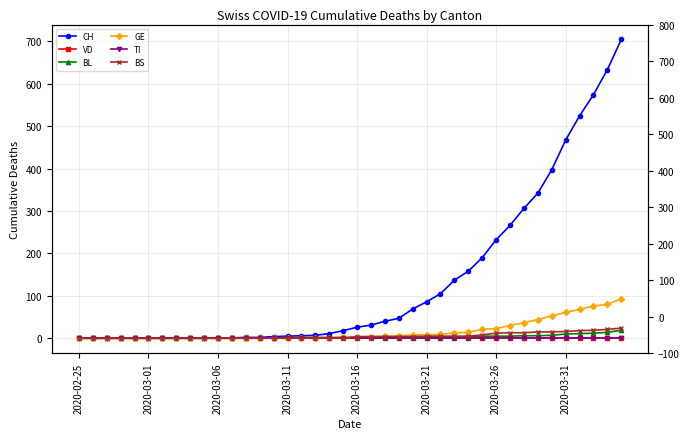

The TI series shows 0 at 34. True or false?

True